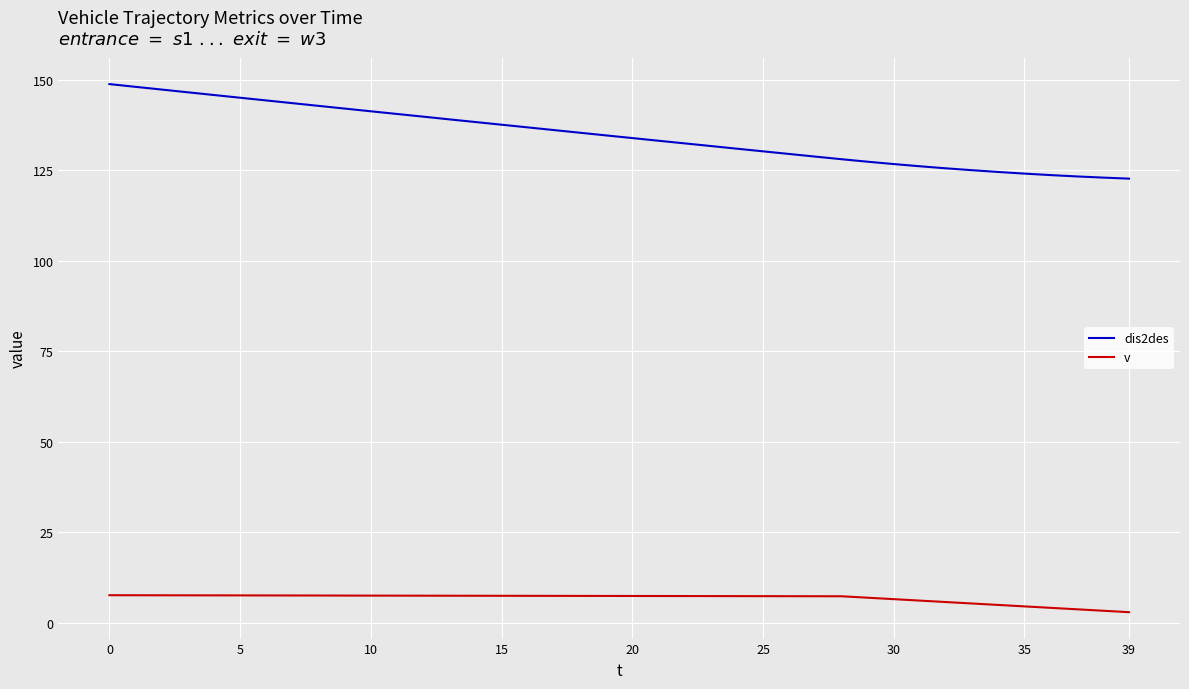

List the series in order of their overall mean, highest first.

dis2des, v